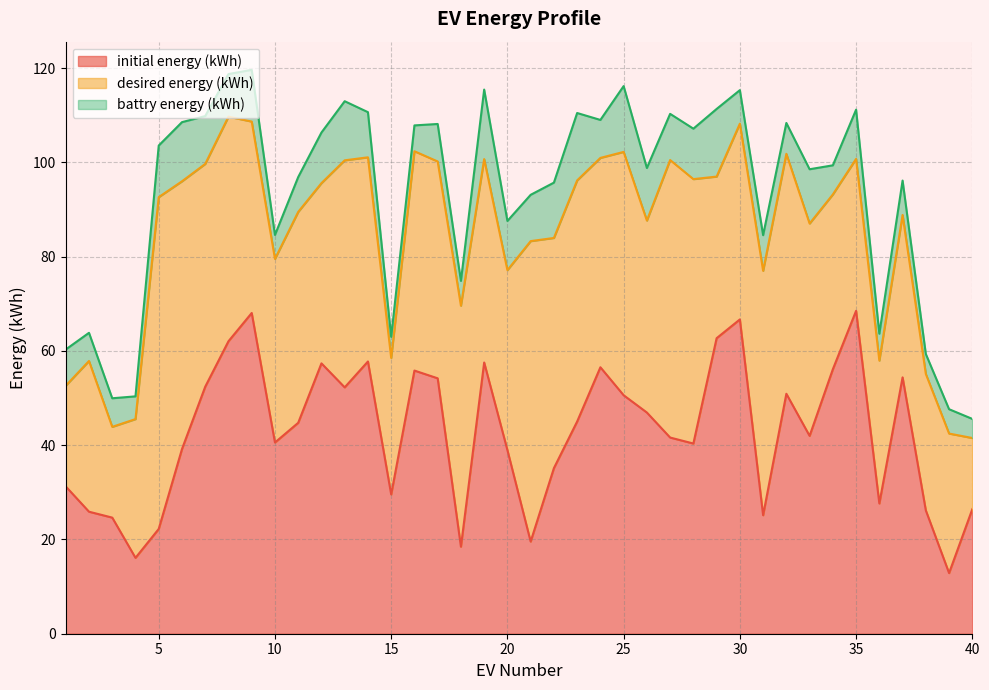

Reading left to right, transcribe all the data shown in this chart.

initial energy (kWh): 1=31.2	2=25.9	3=24.6	4=16.1	5=22.2	6=39.2	7=52.4	8=62.1	9=68.0	10=40.6	11=44.7	12=57.4	13=52.3	14=57.8	15=29.6	16=55.8	17=54.2	18=18.5	19=57.5	20=39.0	21=19.6	22=35.1	23=45.0	24=56.5	25=50.6	26=46.9	27=41.6	28=40.4	29=62.7	30=66.7	31=25.1	32=50.9	33=42.0	34=56.1	35=68.5	36=27.6	37=54.4	38=26.2	39=12.9	40=26.4
desired energy (kWh): 1=52.6	2=57.9	3=43.9	4=45.5	5=92.6	6=96.0	7=99.7	8=109.7	9=108.7	10=79.5	11=89.5	12=95.6	13=100.4	14=101.1	15=58.5	16=102.4	17=100.2	18=69.6	19=100.7	20=77.1	21=83.3	22=84.0	23=96.2	24=101.0	25=102.2	26=87.7	27=100.5	28=96.5	29=97.0	30=108.2	31=77.0	32=101.8	33=87.0	34=93.2	35=100.8	36=57.9	37=88.8	38=55.1	39=42.5	40=41.5
battry energy (kWh): 1=60.3	2=63.8	3=50.0	4=50.4	5=103.6	6=108.5	7=109.8	8=118.7	9=119.6	10=84.6	11=96.9	12=106.3	13=113.0	14=110.7	15=63.0	16=107.9	17=108.2	18=74.9	19=115.4	20=87.6	21=93.1	22=95.7	23=110.5	24=109.0	25=116.2	26=98.8	27=110.3	28=107.2	29=111.3	30=115.3	31=84.6	32=108.4	33=98.5	34=99.4	35=111.2	36=63.7	37=96.1	38=59.3	39=47.6	40=45.6